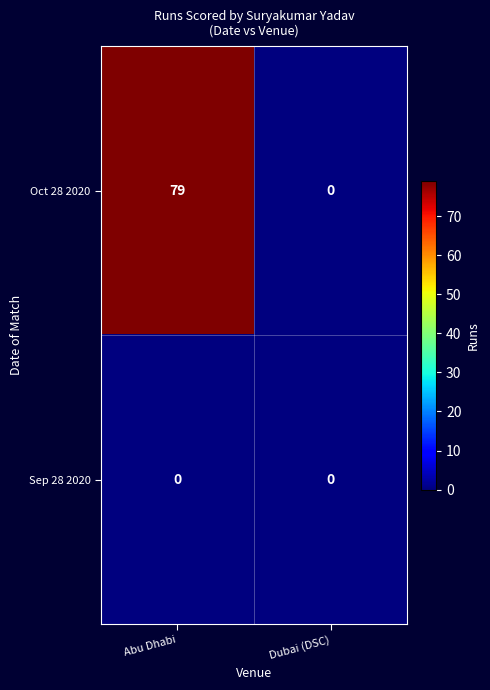

What is the greatest value displayed?

79